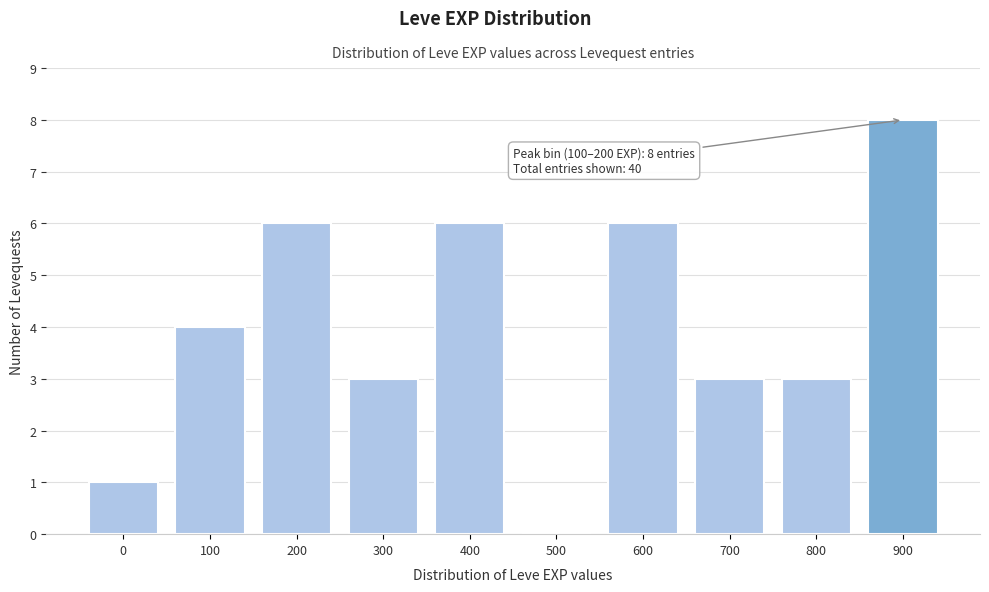

Reading right to left, extract all data points from this chart.

900=8	800=3	700=3	600=6	500=0	400=6	300=3	200=6	100=4	0=1